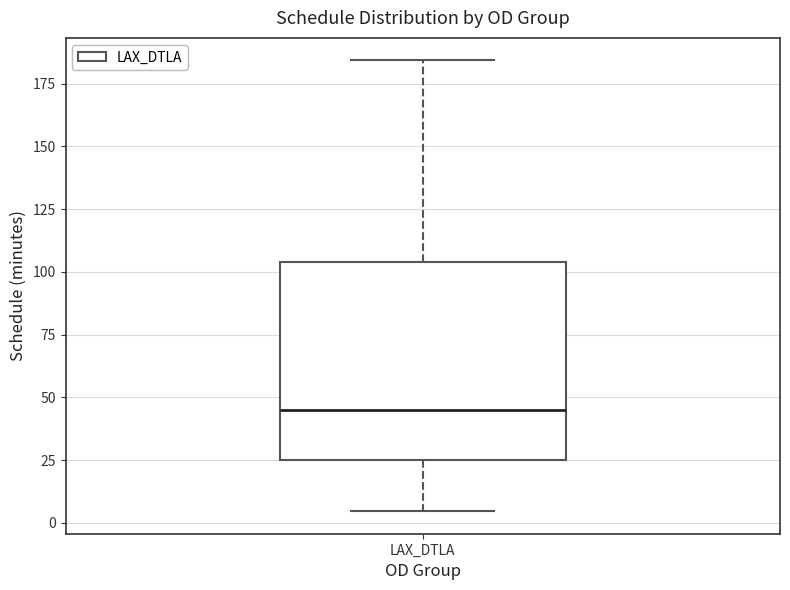

Where does the median line of the box for LAX_DTLA sit on the y-axis? The values are not printed on the chart, so give them approximately, as read against the axis.

45